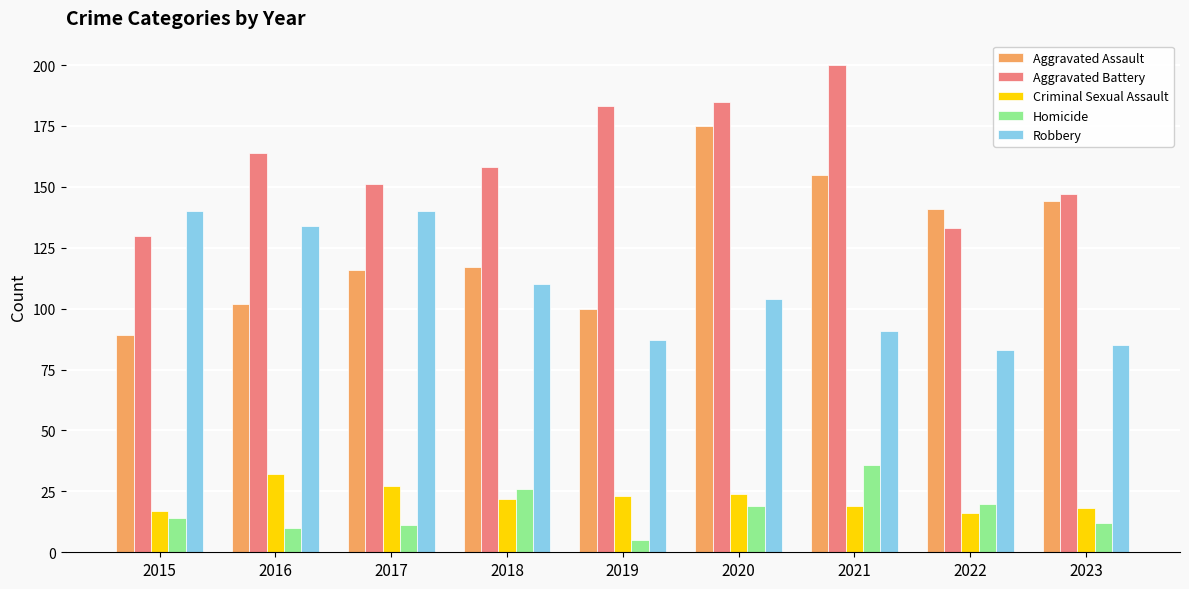

Reading left to right, what are all the values shown in this chart?

Aggravated Assault: 89	102	116	117	100	175	155	141	144
Aggravated Battery: 130	164	151	158	183	185	200	133	147
Criminal Sexual Assault: 17	32	27	22	23	24	19	16	18
Homicide: 14	10	11	26	5	19	36	20	12
Robbery: 140	134	140	110	87	104	91	83	85